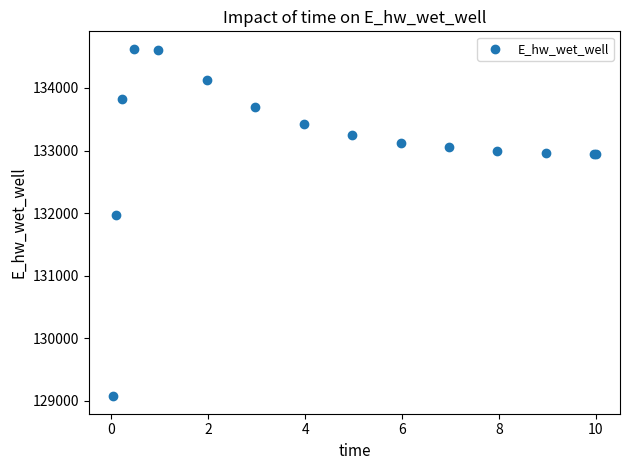

What Y value in the scatter plot is closest to 131849?

131970.0